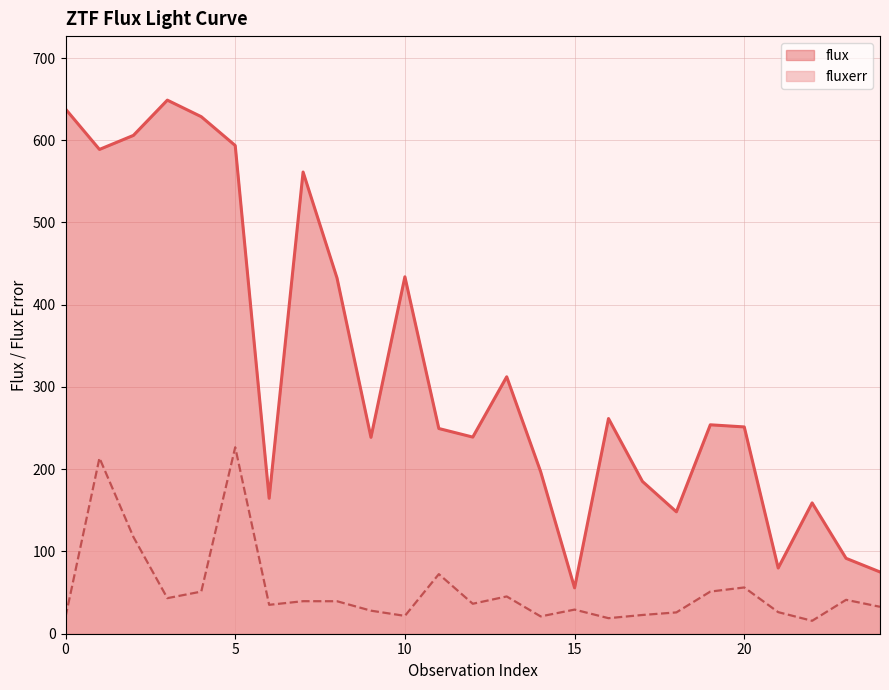

What is the lowest value of the fluxerr series?

15.7